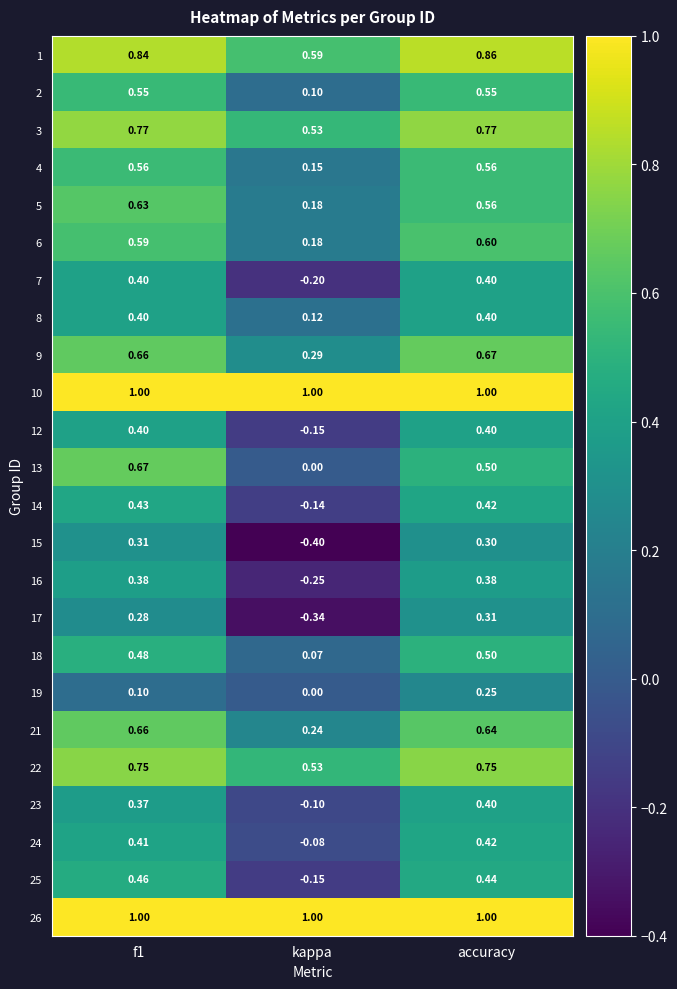

At which label is 23 closest to 0?

kappa